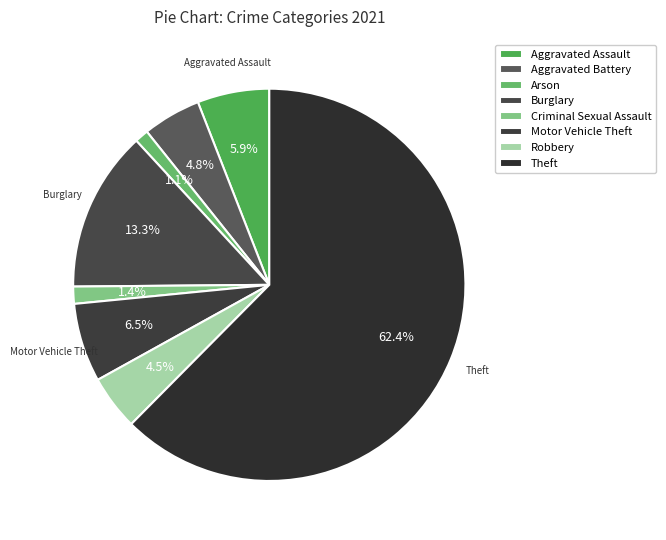

To the nearest percent, what percentage of the pie is Motor Vehicle Theft?

6%